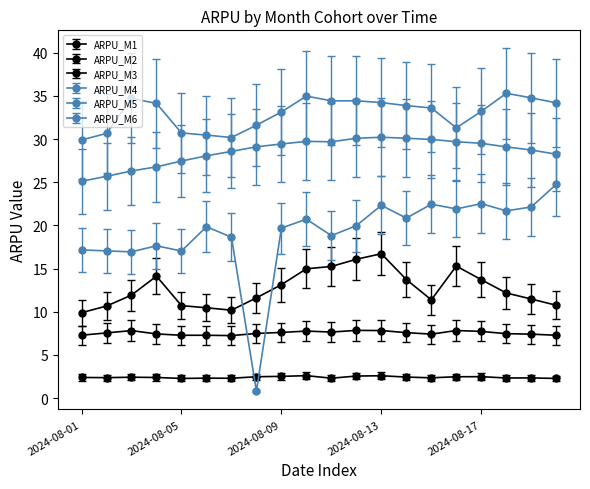

Count the number of data series in this chart.

6